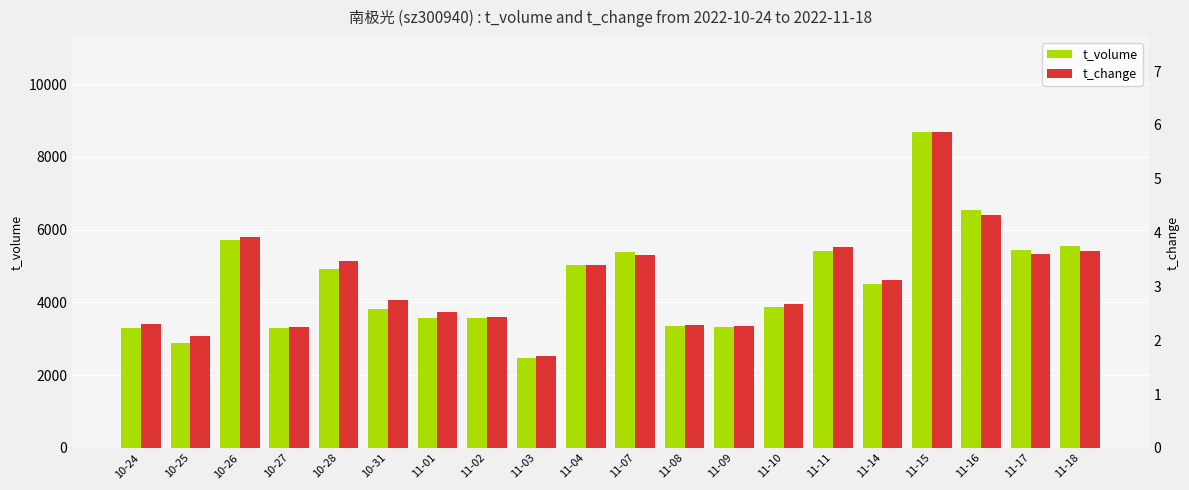

Rank the series at 10-26 from highest to lowest value.

t_volume, t_change